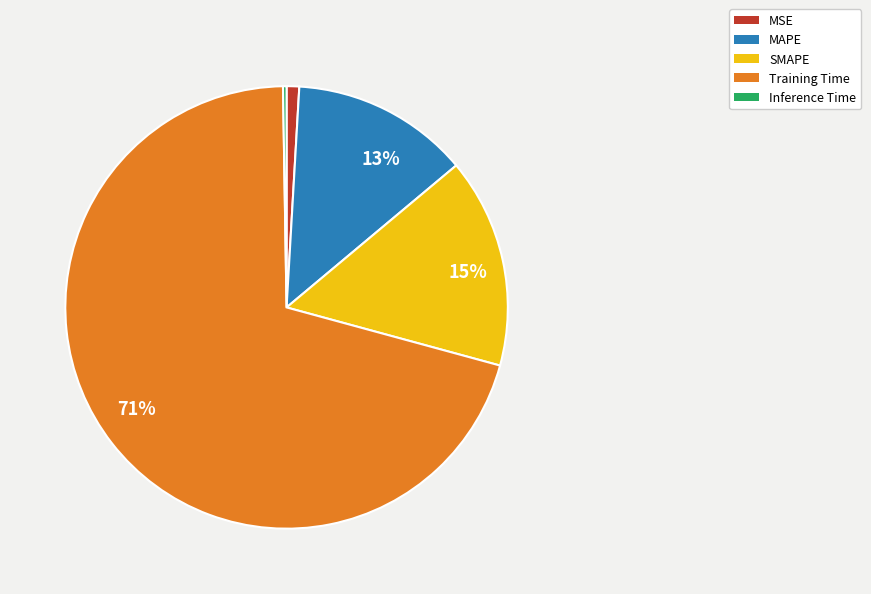

To the nearest percent, what is the average slice percentage?

20%